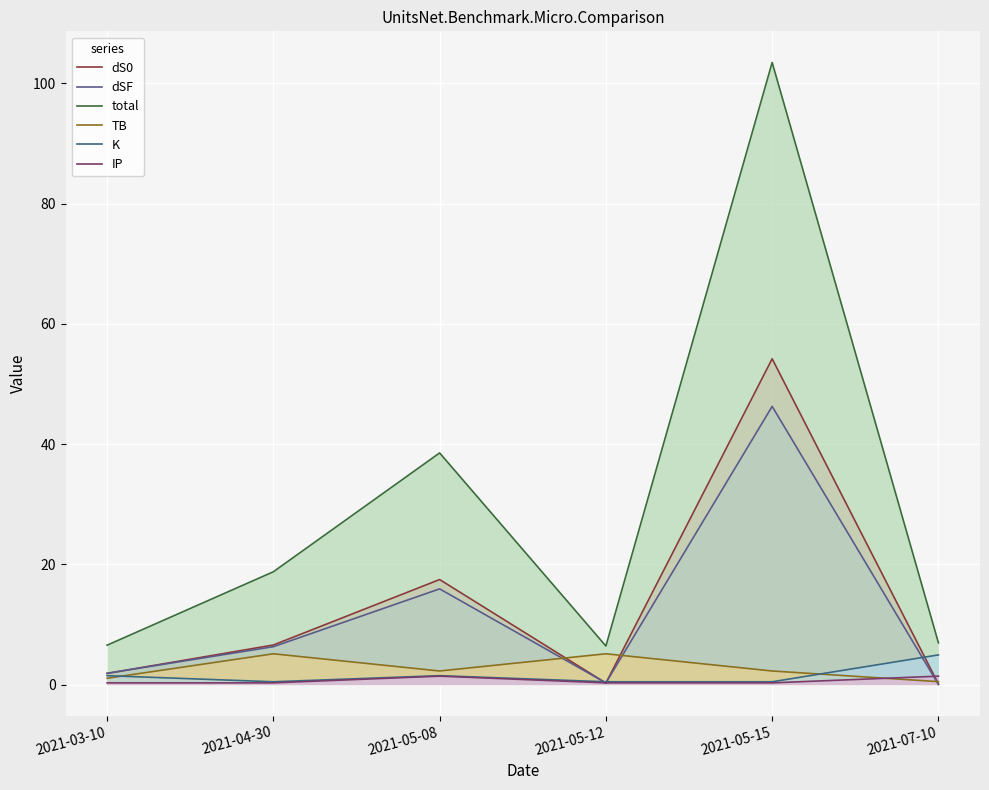

Reading right to left, transcribe all the data shown in this chart.

dS0: 2021-07-10=0.1	2021-05-15=54.2	2021-05-12=0.3	2021-05-08=17.5	2021-04-30=6.6	2021-03-10=1.9
dSF: 2021-07-10=0.0	2021-05-15=46.3	2021-05-12=0.3	2021-05-08=15.9	2021-04-30=6.3	2021-03-10=1.9
total: 2021-07-10=6.9	2021-05-15=103.5	2021-05-12=6.4	2021-05-08=38.5	2021-04-30=18.8	2021-03-10=6.6
TB: 2021-07-10=0.5	2021-05-15=2.3	2021-05-12=5.1	2021-05-08=2.3	2021-04-30=5.1	2021-03-10=1.0
K: 2021-07-10=4.9	2021-05-15=0.5	2021-05-12=0.5	2021-05-08=1.5	2021-04-30=0.5	2021-03-10=1.5
IP: 2021-07-10=1.4	2021-05-15=0.3	2021-05-12=0.3	2021-05-08=1.4	2021-04-30=0.3	2021-03-10=0.3